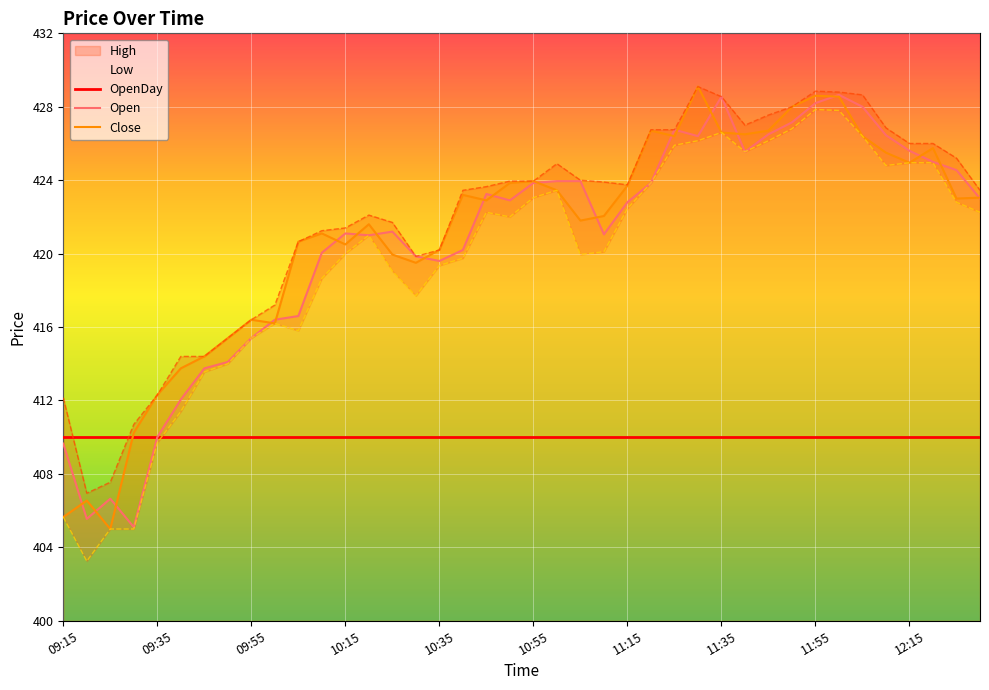

Where does the Close series first go above 423?

10:40